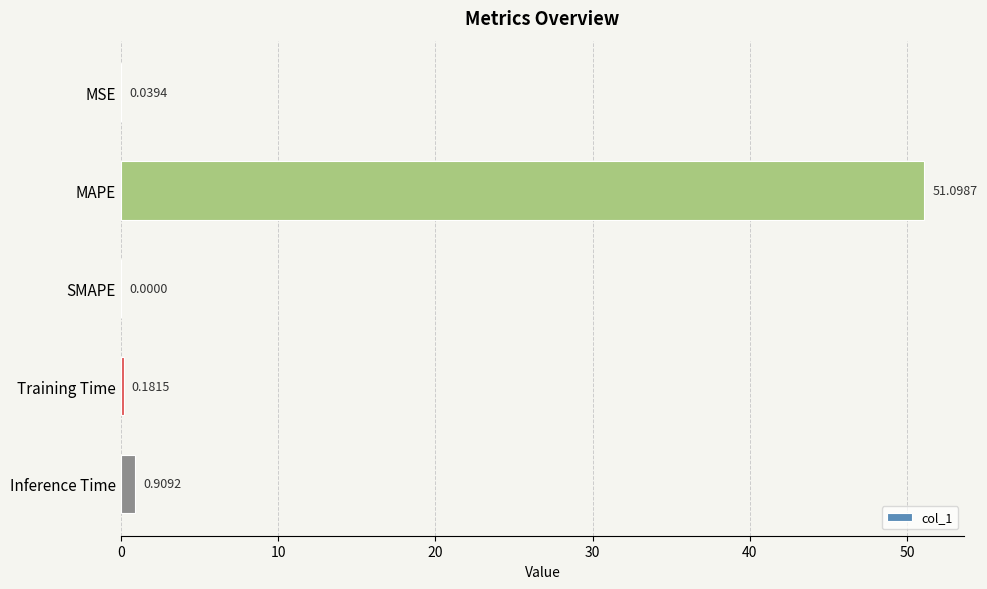

What is the sum of all values?

52.2